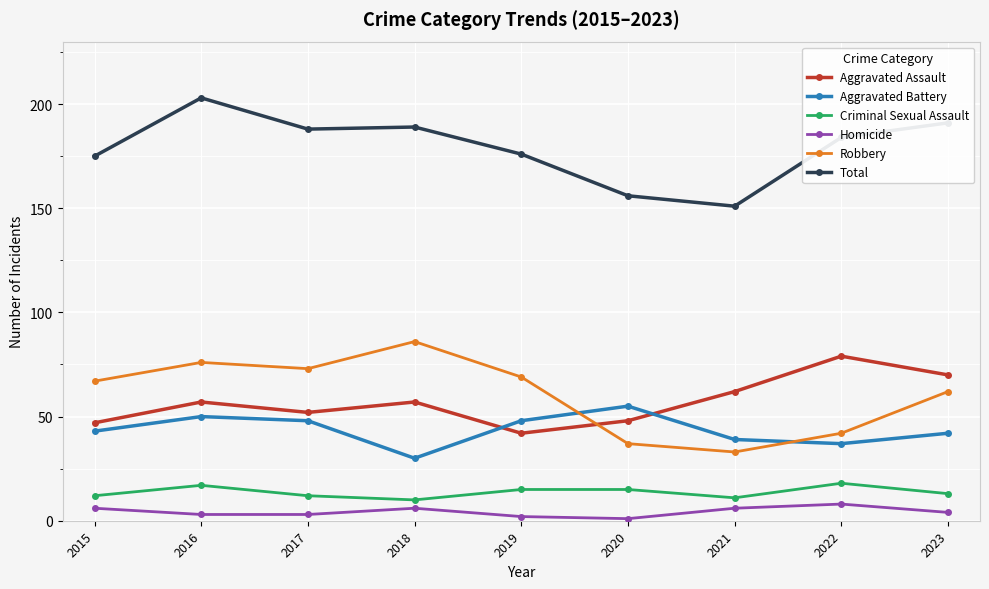

What is the value of the Total point at the 4th from the left?

189